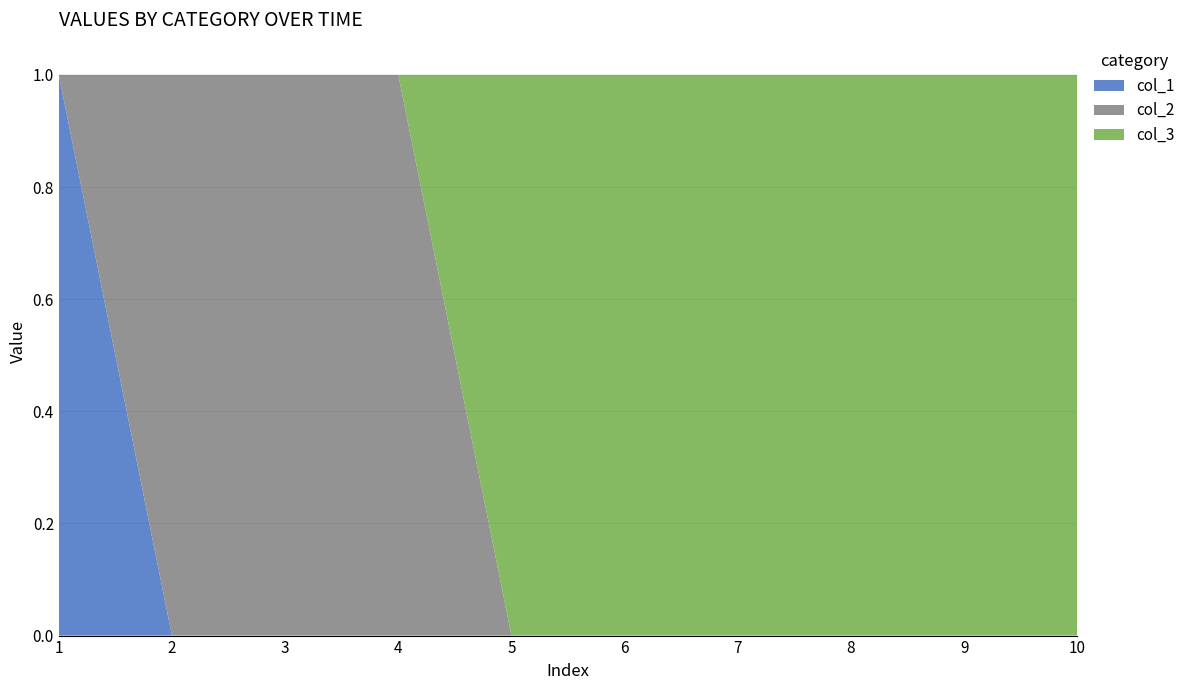

Reading right to left, extract all data points from this chart.

col_1: 0	0	0	0	0	0	0	0	0	1
col_2: 0	0	0	0	0	0	1	1	1	0
col_3: 1	1	1	1	1	1	0	0	0	0